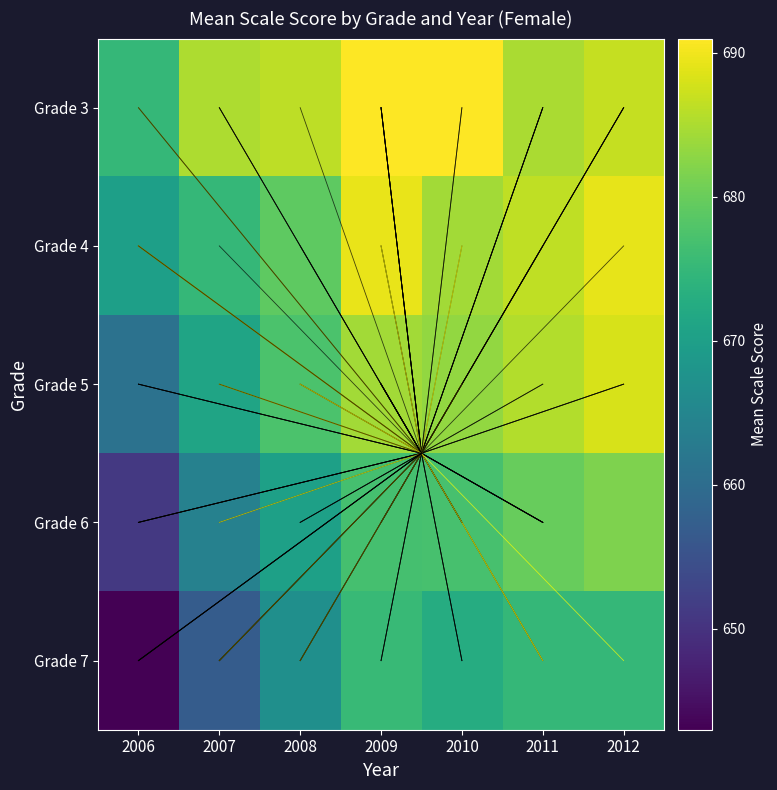

At how many categories does at least one series exceed 684?

6